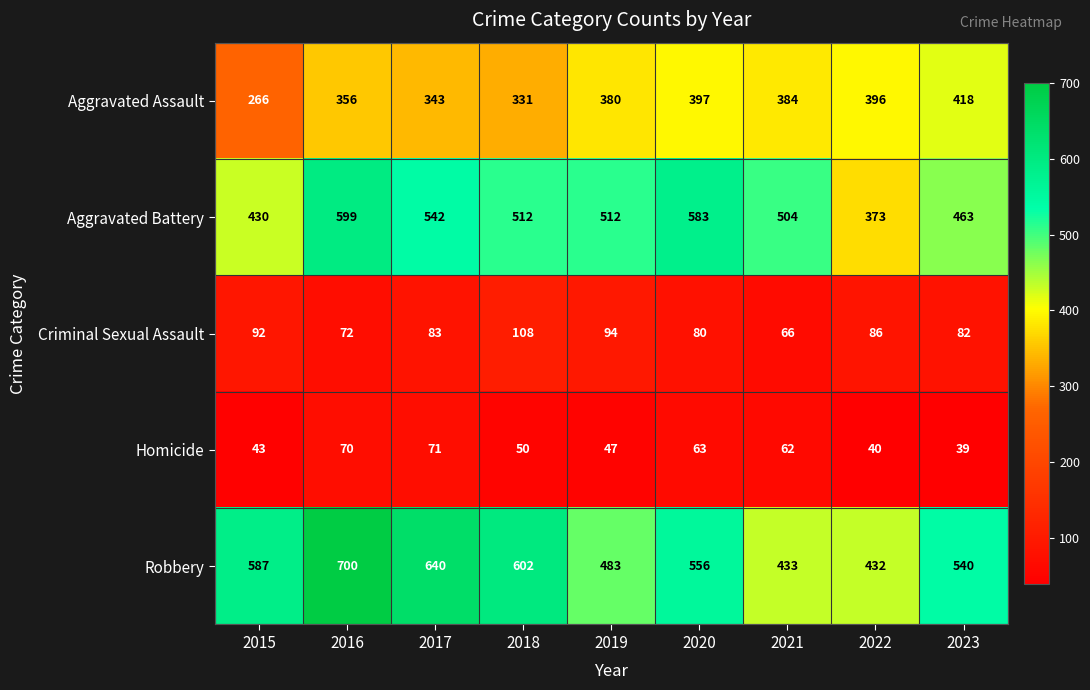

The Aggravated Assault series shows 418 at 2023. True or false?

True